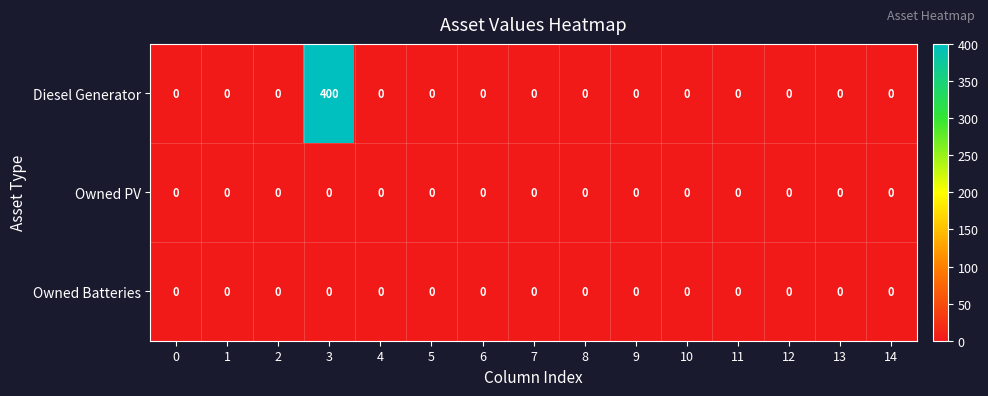

At which category is the sum across all series the highest?

3